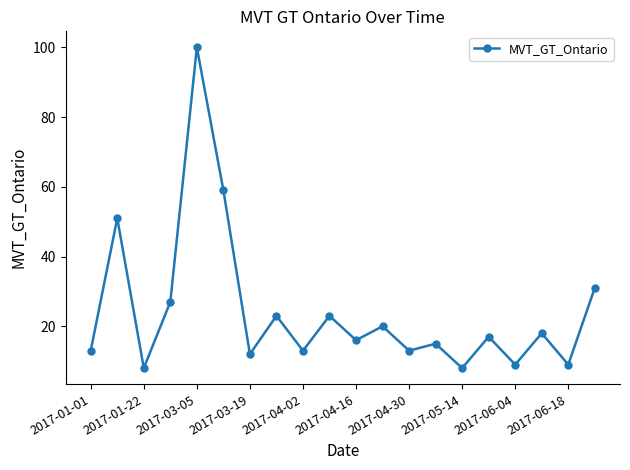

What is the difference between the maximum and minimum values?

92